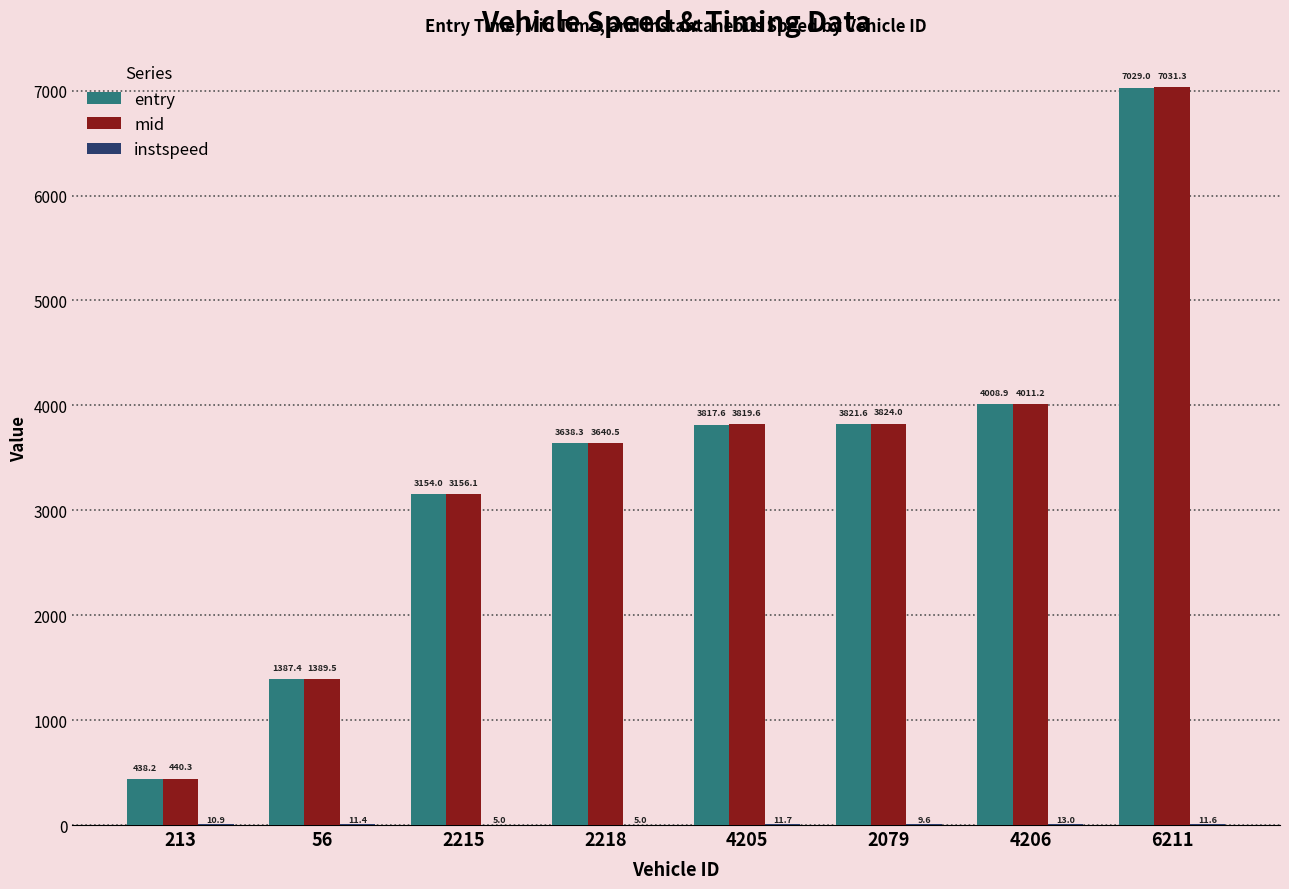

Which category has the highest value in the mid series?

6211